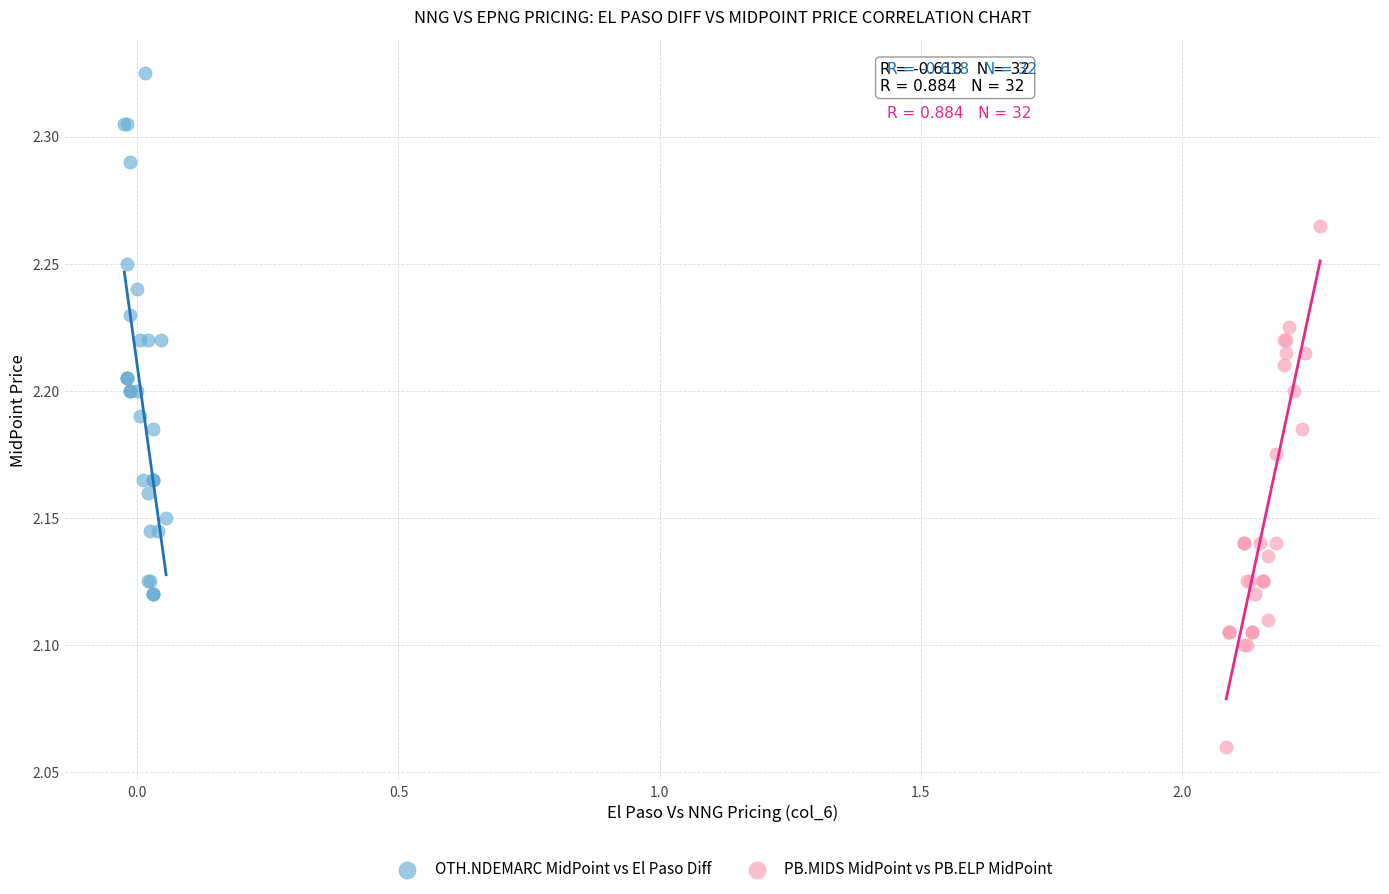

Which series reaches the maximum Y coordinate?

OTH.NDEMARC MidPoint vs El Paso Diff